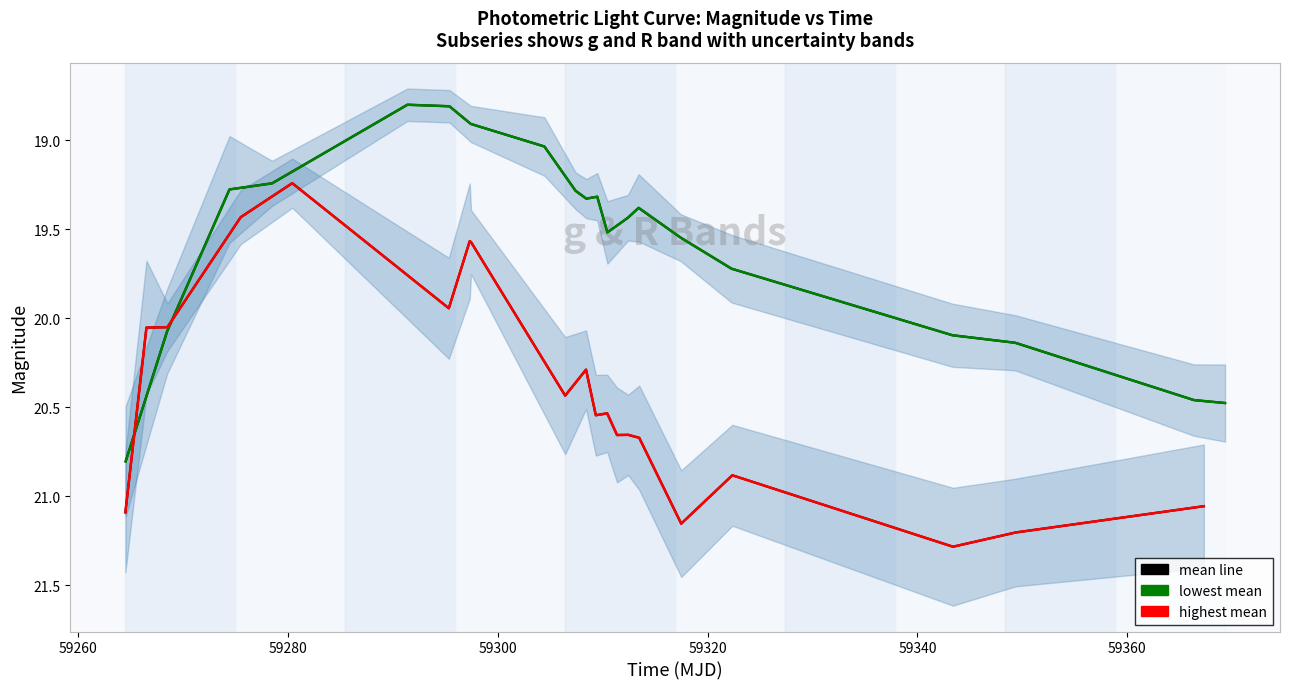

Reading right to left, what are all the values shown in this chart?

g band (mean line): 21.1	21.2	21.3	20.9	21.2	20.7	20.7	20.7	20.5	20.5	20.3	20.4	19.6	19.6	19.9	19.2	19.4	20.0	20.1	21.1
R band (mean line): 20.5	20.5	20.1	20.1	19.7	19.5	19.4	19.4	19.5	19.3	19.3	19.3	19.0	18.9	18.8	18.8	19.2	19.3	20.1	20.8
R band (lowest mean): 20.5	20.5	20.1	20.1	19.7	19.5	19.4	19.4	19.5	19.3	19.3	19.3	19.0	18.9	18.8	18.8	19.2	19.3	20.1	20.8
g band (highest mean): 21.1	21.2	21.3	20.9	21.2	20.7	20.7	20.7	20.5	20.5	20.3	20.4	19.6	19.6	19.9	19.2	19.4	20.0	20.1	21.1